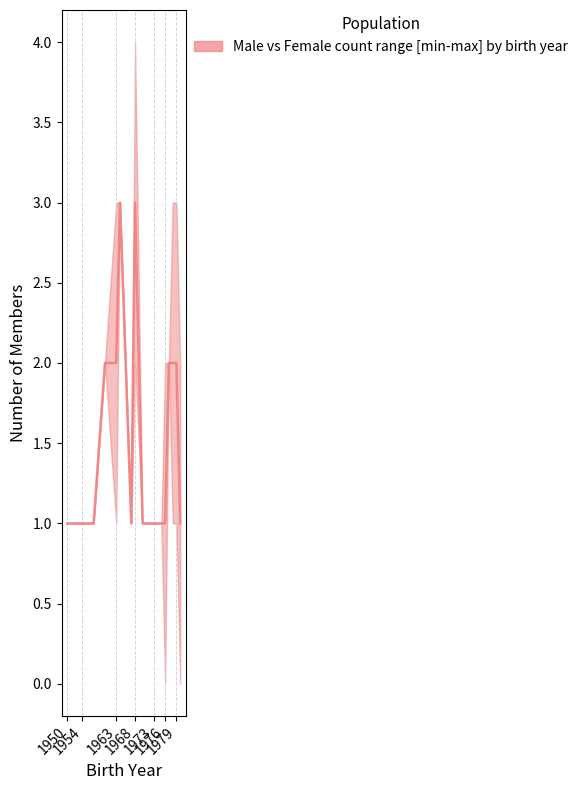

Reading left to right, transcribe all the data shown in this chart.

1	1	1	1	1	2	2	3	1	3	1	1	1	1	1	1	2	2	2	1